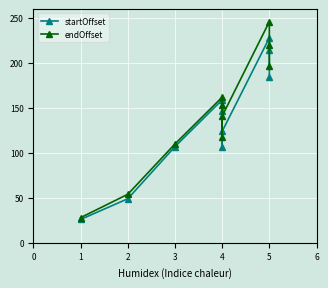

True or false: startOffset and endOffset cross at least once.

False